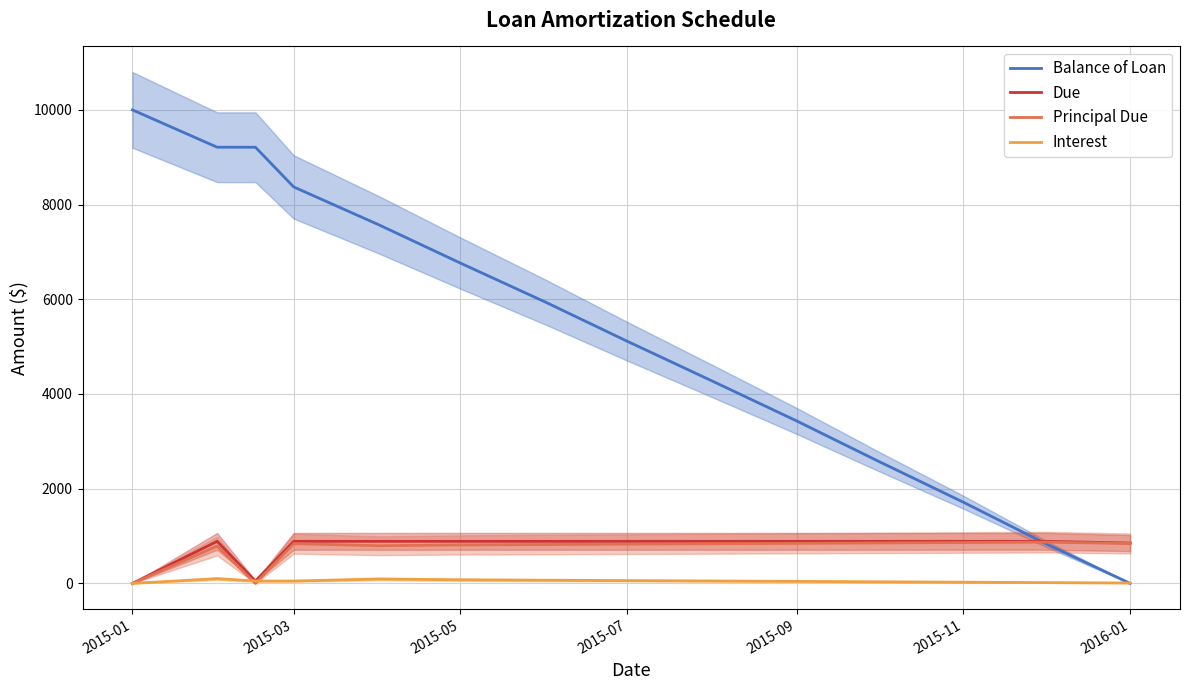

Which series has the largest total across all categories?

Balance of Loan